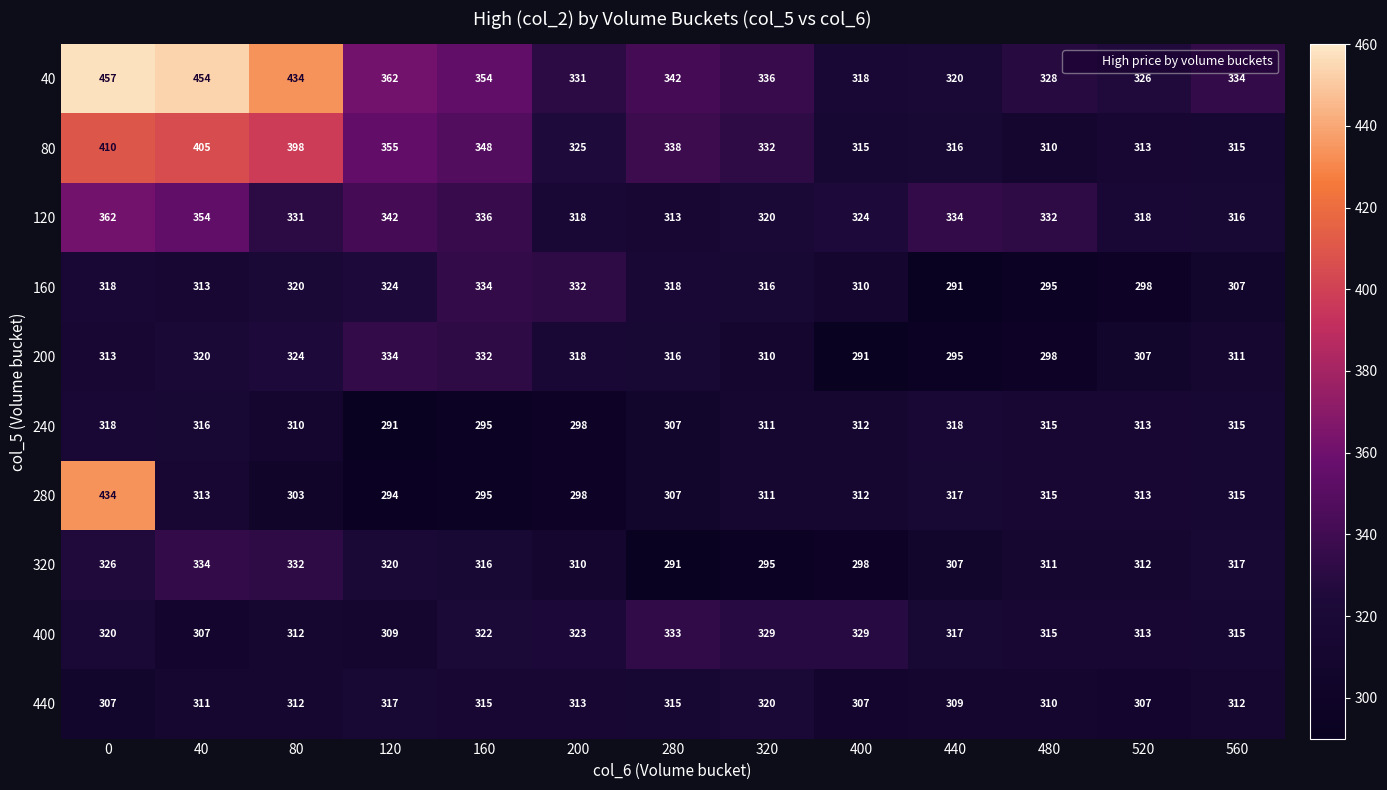

How many distinct data groups are displayed?

10